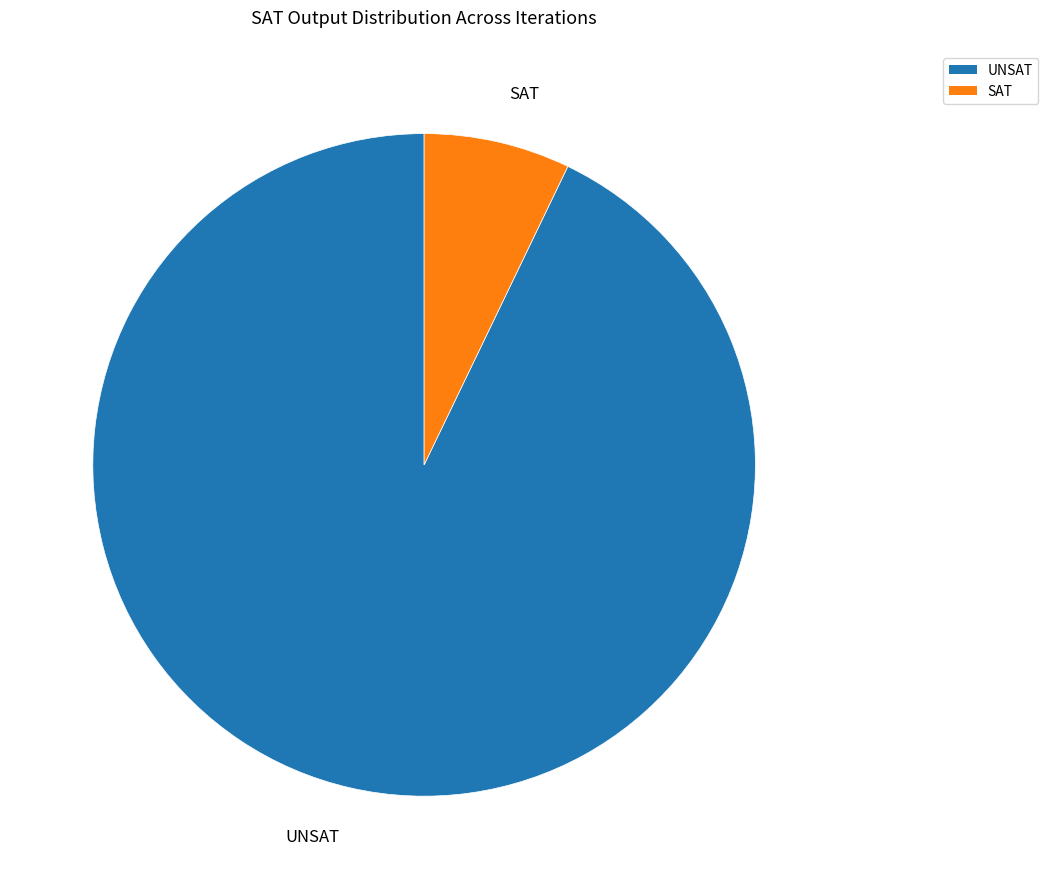

Rank the categories by value from lowest to highest.

SAT, UNSAT